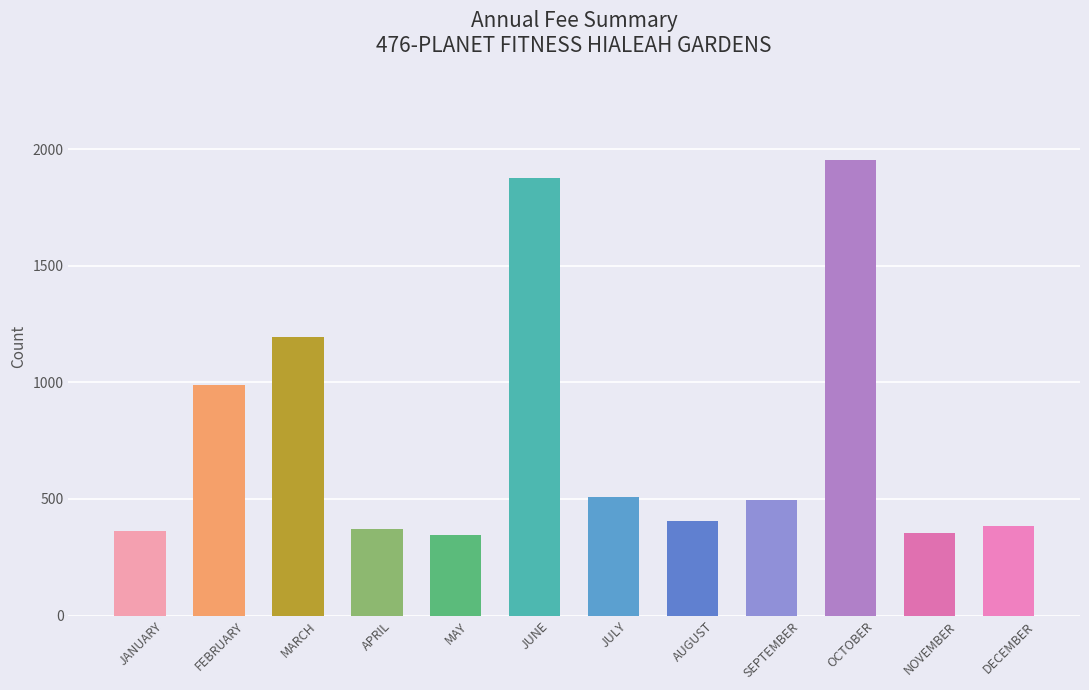

What is the ratio of the value at APRIL to the value at OCTOBER?

0.2